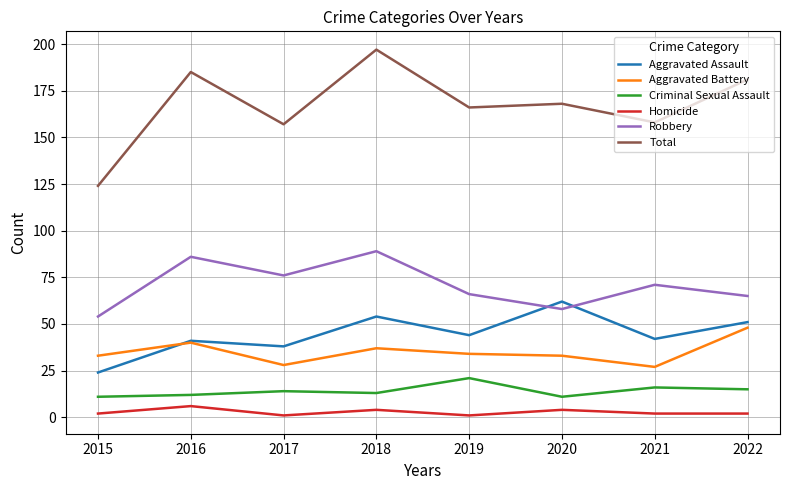

What is the maximum value for Aggravated Battery?

48